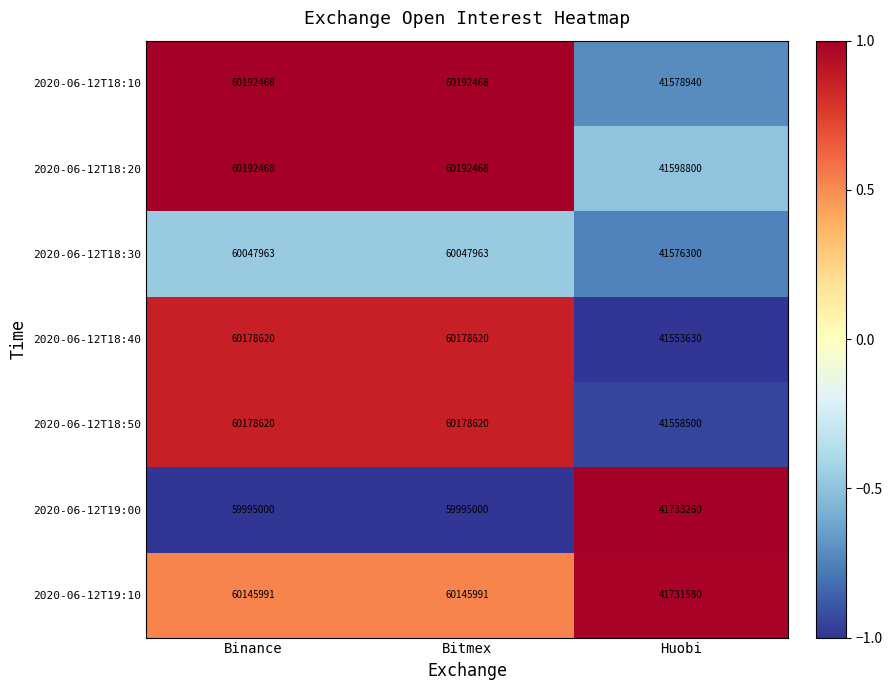

How many 2020-06-12T19:10 values are between 41731580 and 60145991?

3